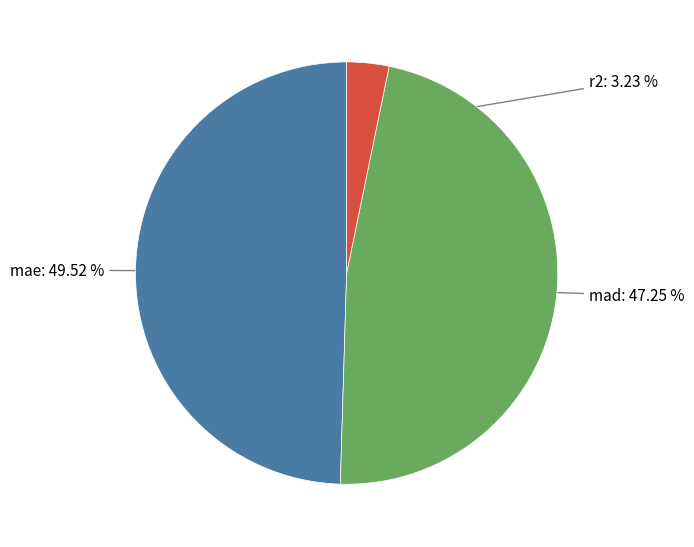

Is there any slice that represents more than half of the pie?

No